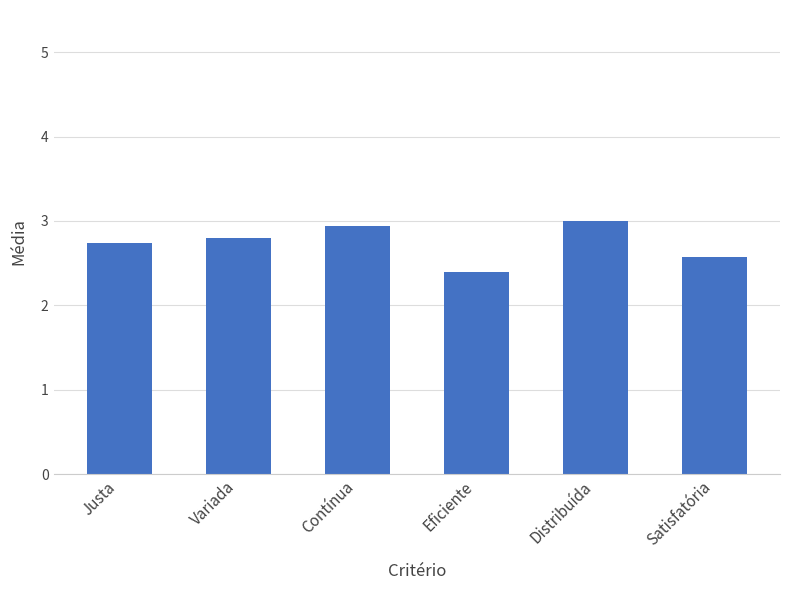

What is the average value?

2.7